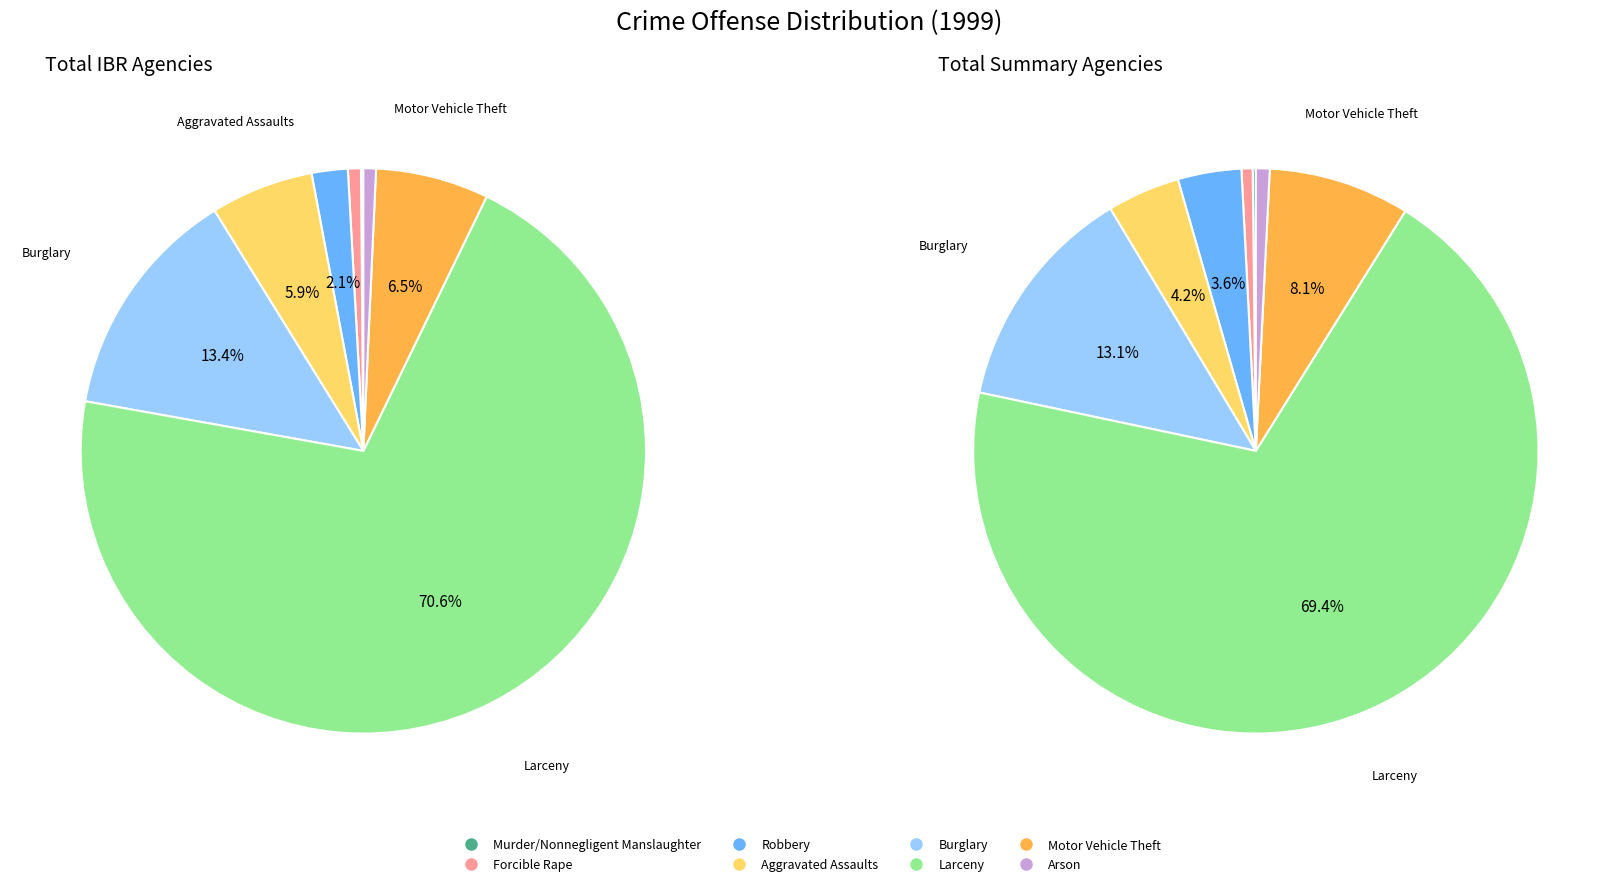

The Forcible Rape slice represents 1% of the pie. True or false?

True